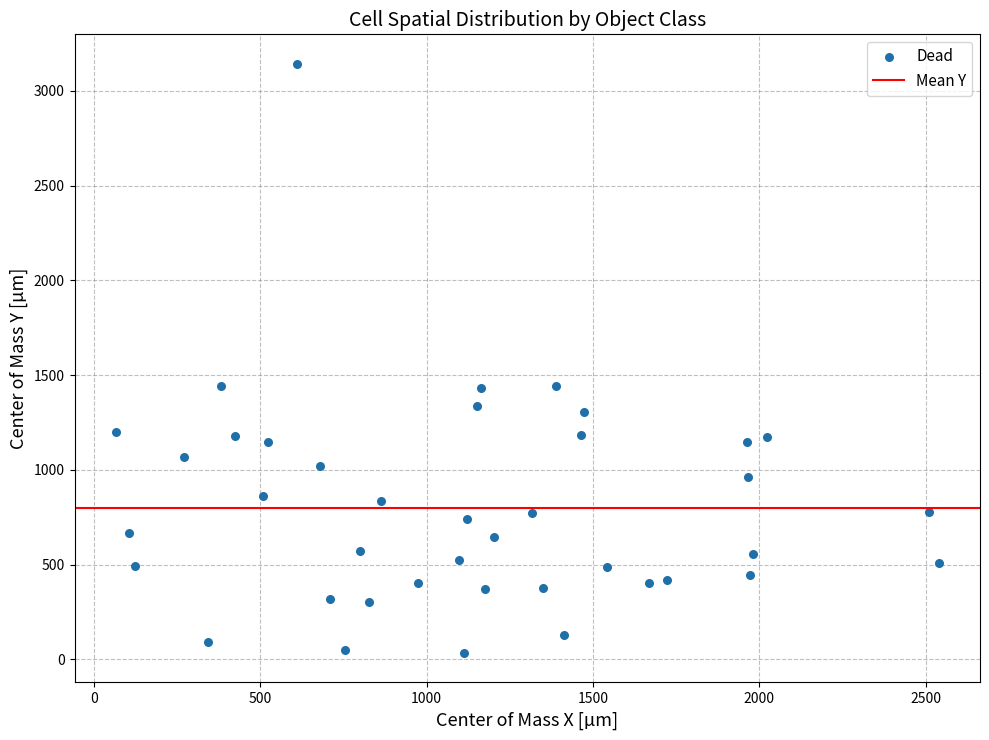

What is the range of Y values (max minus min)?

3108.4